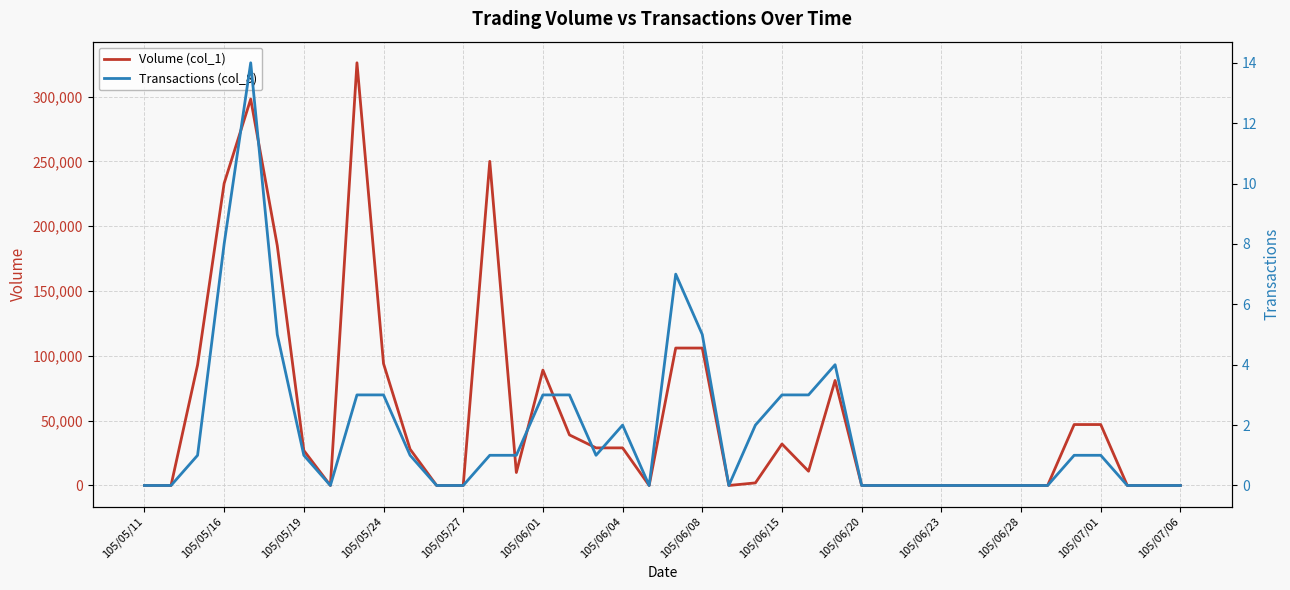

True or false: Volume (col_1) and Transactions (col_8) intersect in this chart.

False